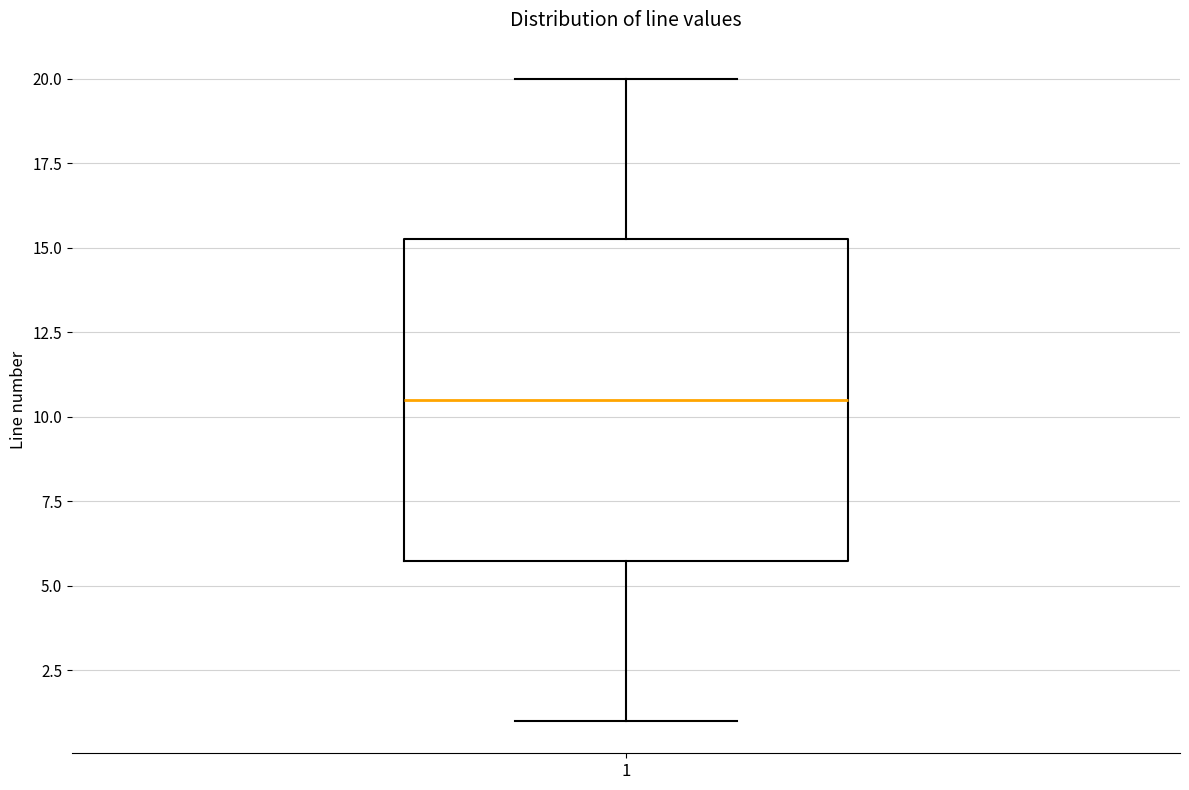

Where does the median line of the box at x = 1 sit on the y-axis? The values are not printed on the chart, so give them approximately, as read against the axis.

10.5